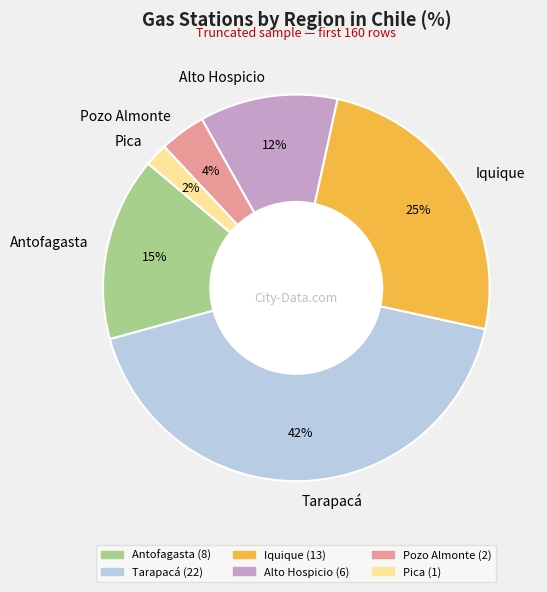

To the nearest percent, what percentage of the pie is Alto Hospicio?

12%